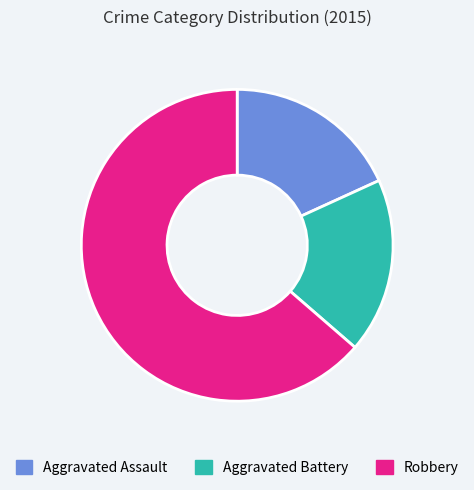

What is the largest slice in the pie chart?

Robbery